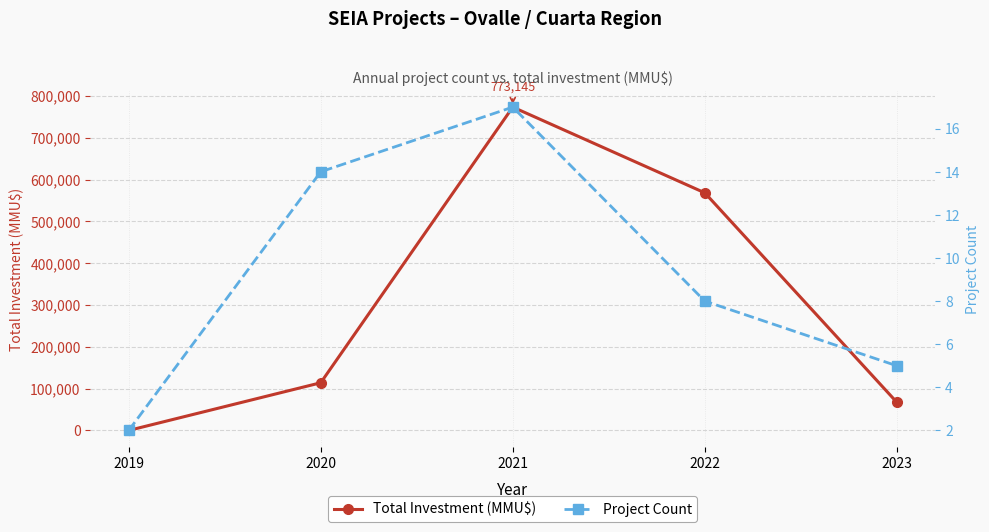

How many intersections are there between Total Investment (MMU$) and Project Count?

1